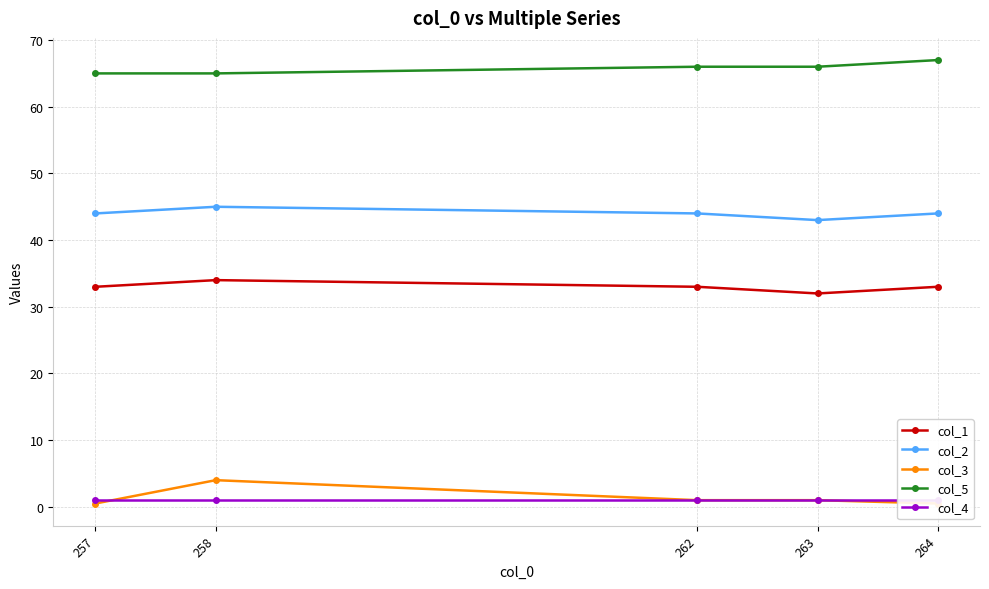

List the series in order of their peak value, highest first.

col_5, col_2, col_1, col_3, col_4